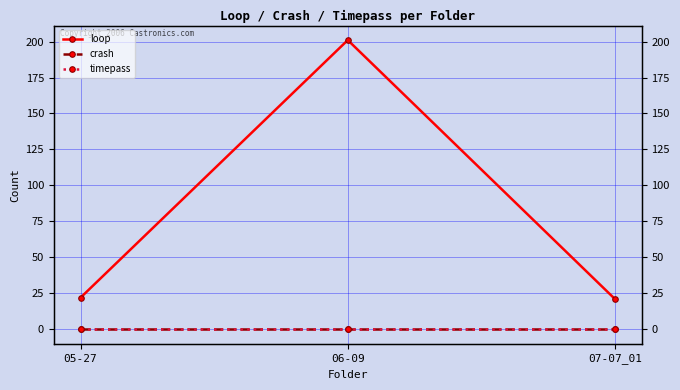

At which category is the sum across all series the highest?

06-09